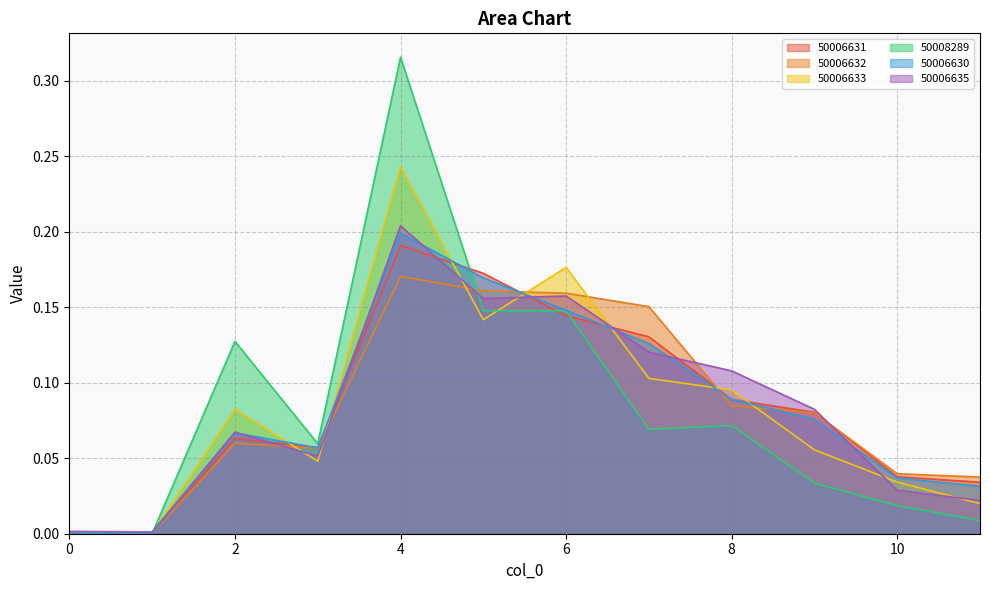

Reading right to left, extract all data points from this chart.

50006631: 11=0.0	10=0.0	9=0.1	8=0.1	7=0.1	6=0.1	5=0.2	4=0.2	3=0.1	2=0.1	1=0.0	0=0.0
50006632: 11=0.0	10=0.0	9=0.1	8=0.1	7=0.2	6=0.2	5=0.2	4=0.2	3=0.1	2=0.1	1=0.0	0=0.0
50006633: 11=0.0	10=0.0	9=0.1	8=0.1	7=0.1	6=0.2	5=0.1	4=0.2	3=0.0	2=0.1	1=0.0	0=0.0
50008289: 11=0.0	10=0.0	9=0.0	8=0.1	7=0.1	6=0.1	5=0.1	4=0.3	3=0.1	2=0.1	1=0.0	0=0.0
50006630: 11=0.0	10=0.0	9=0.1	8=0.1	7=0.1	6=0.1	5=0.2	4=0.2	3=0.1	2=0.1	1=0.0	0=0.0
50006635: 11=0.0	10=0.0	9=0.1	8=0.1	7=0.1	6=0.2	5=0.2	4=0.2	3=0.1	2=0.1	1=0.0	0=0.0